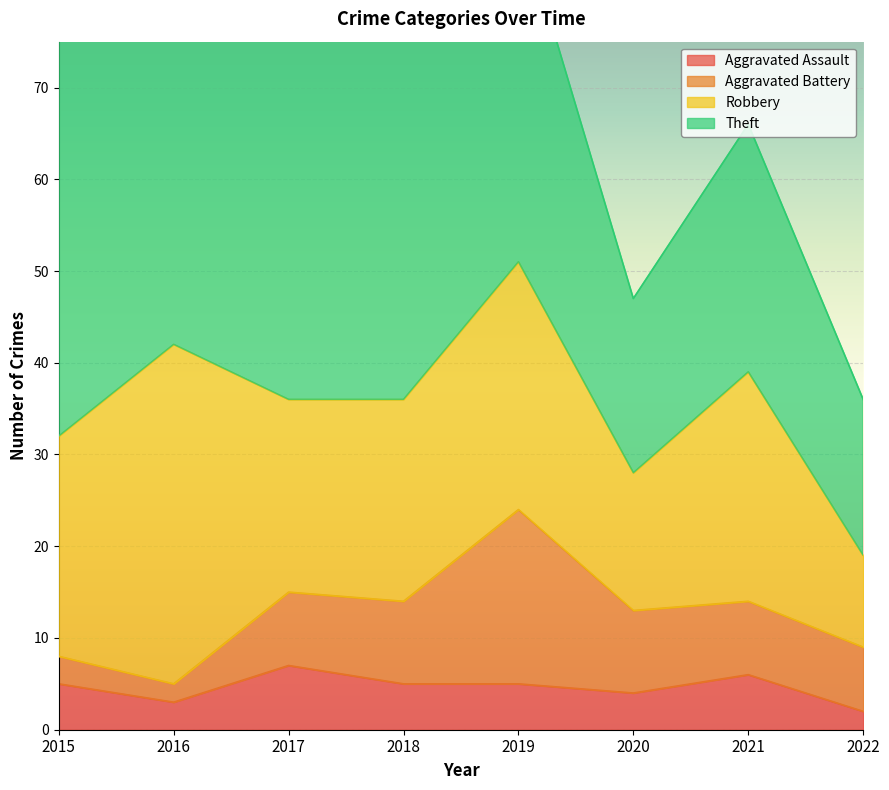

The value of Aggravated Battery at 2022 is 7. True or false?

True